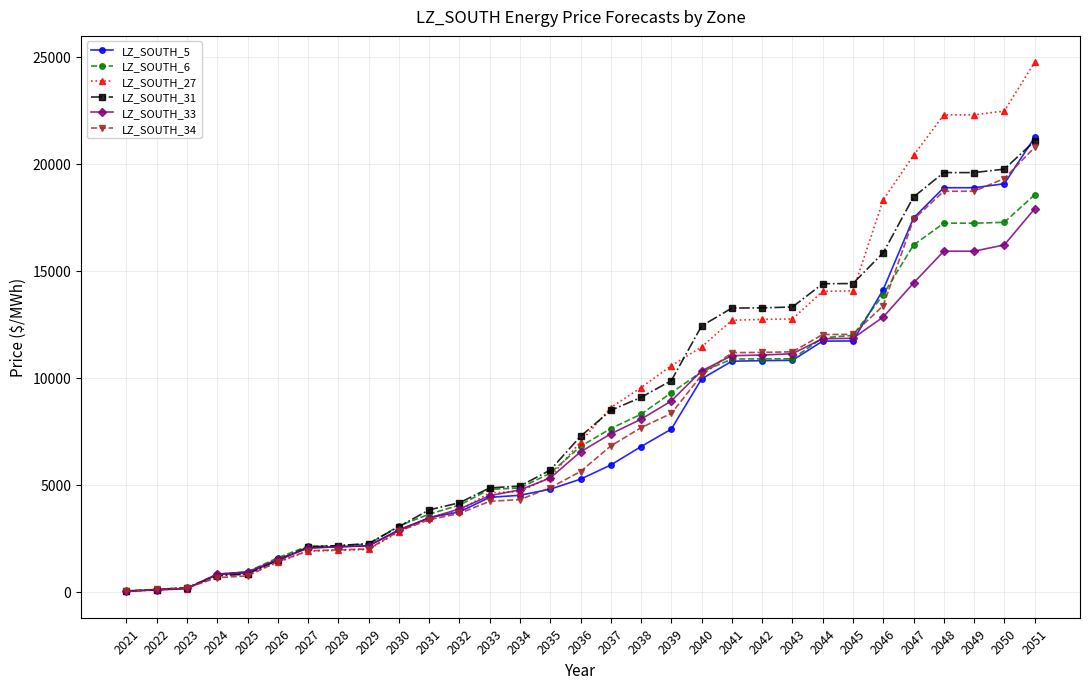

The value of LZ_SOUTH_34 at 2033 is 5514.7. True or false?

False